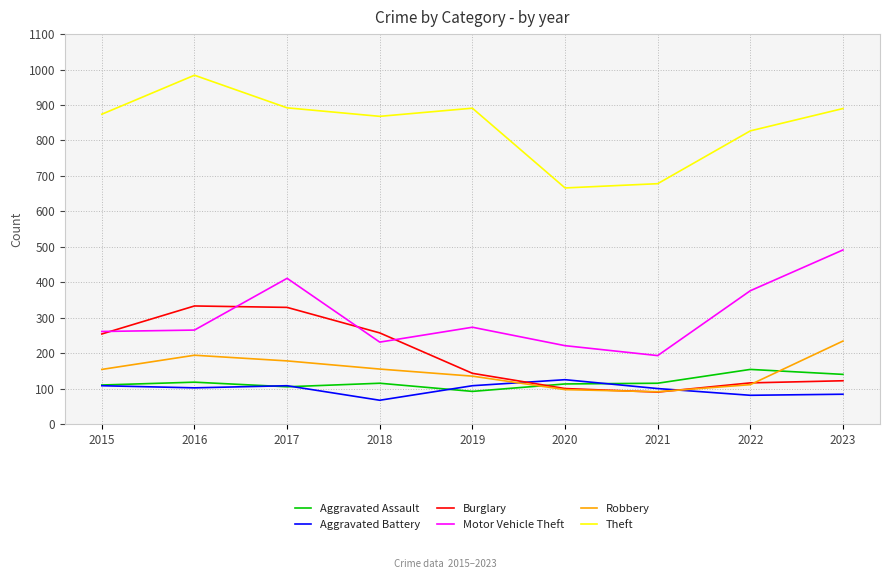

True or false: Motor Vehicle Theft and Theft cross at least once.

False